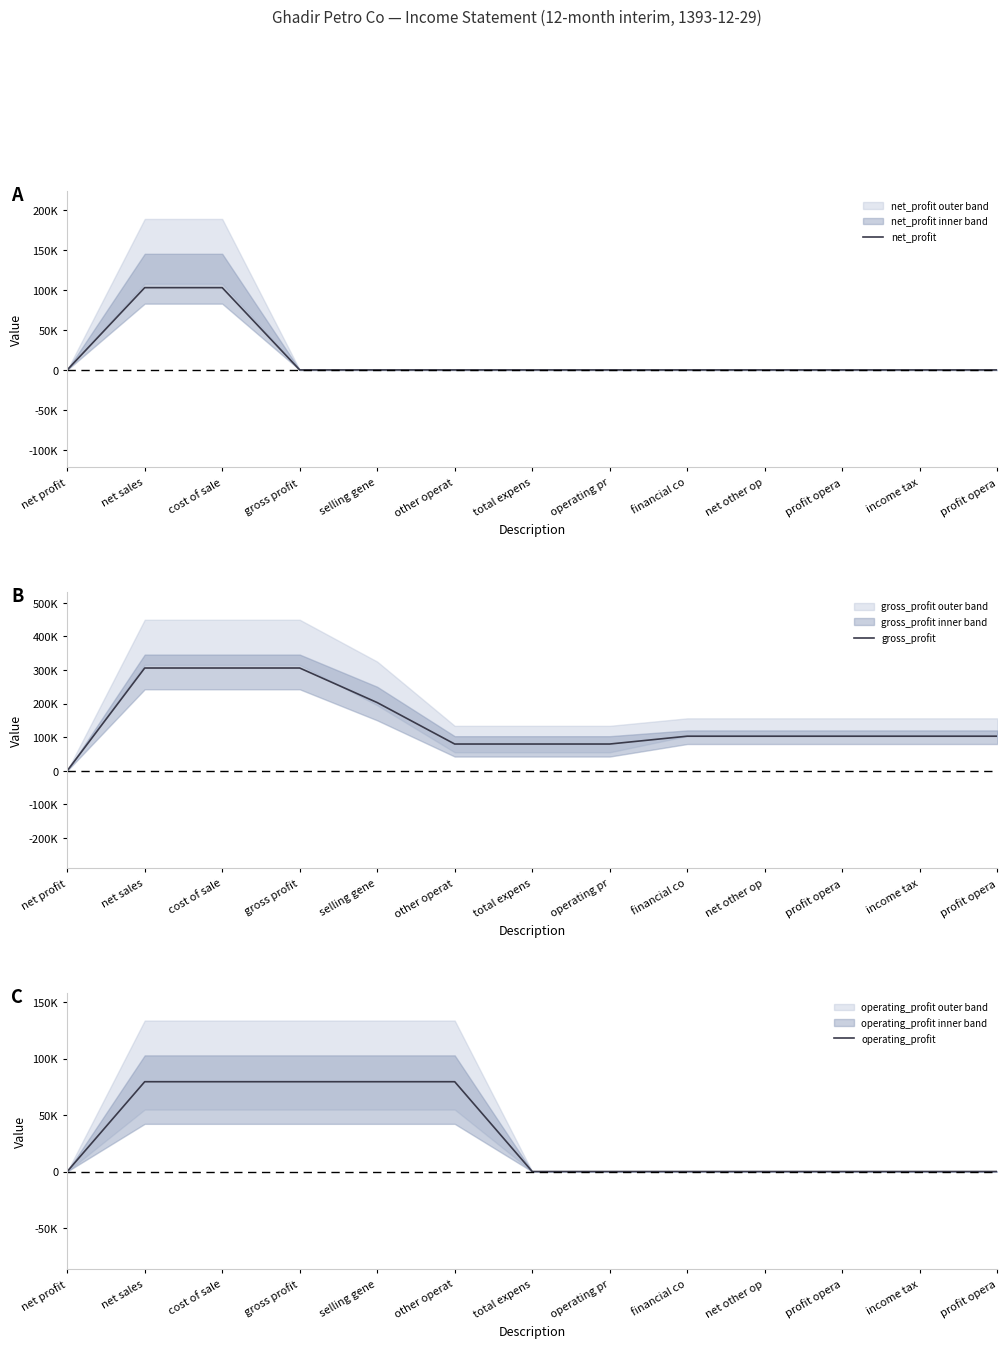

The net_profit series shows -31094 at profit opera. True or false?

False